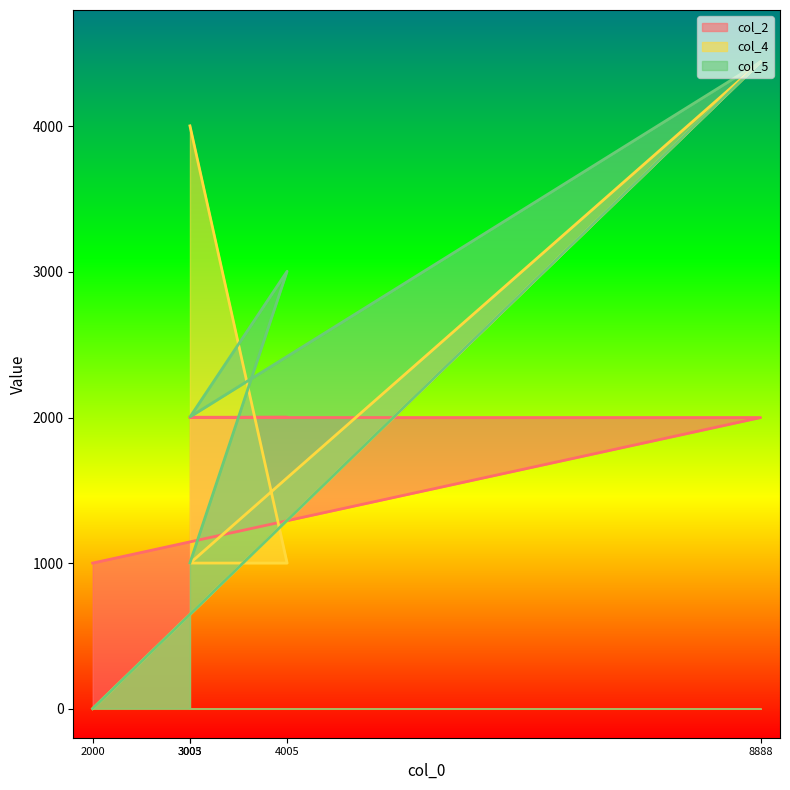

Which series has the widest spread of values?

col_4